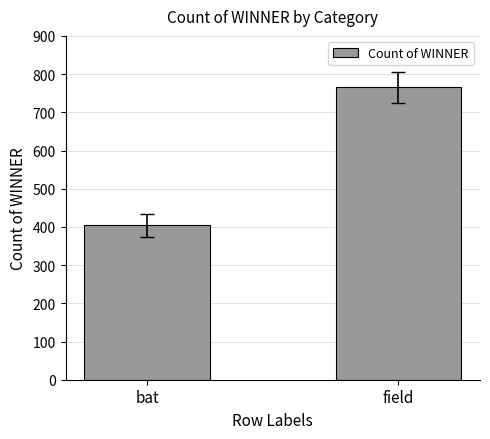

What is the difference between the maximum and minimum values?

361